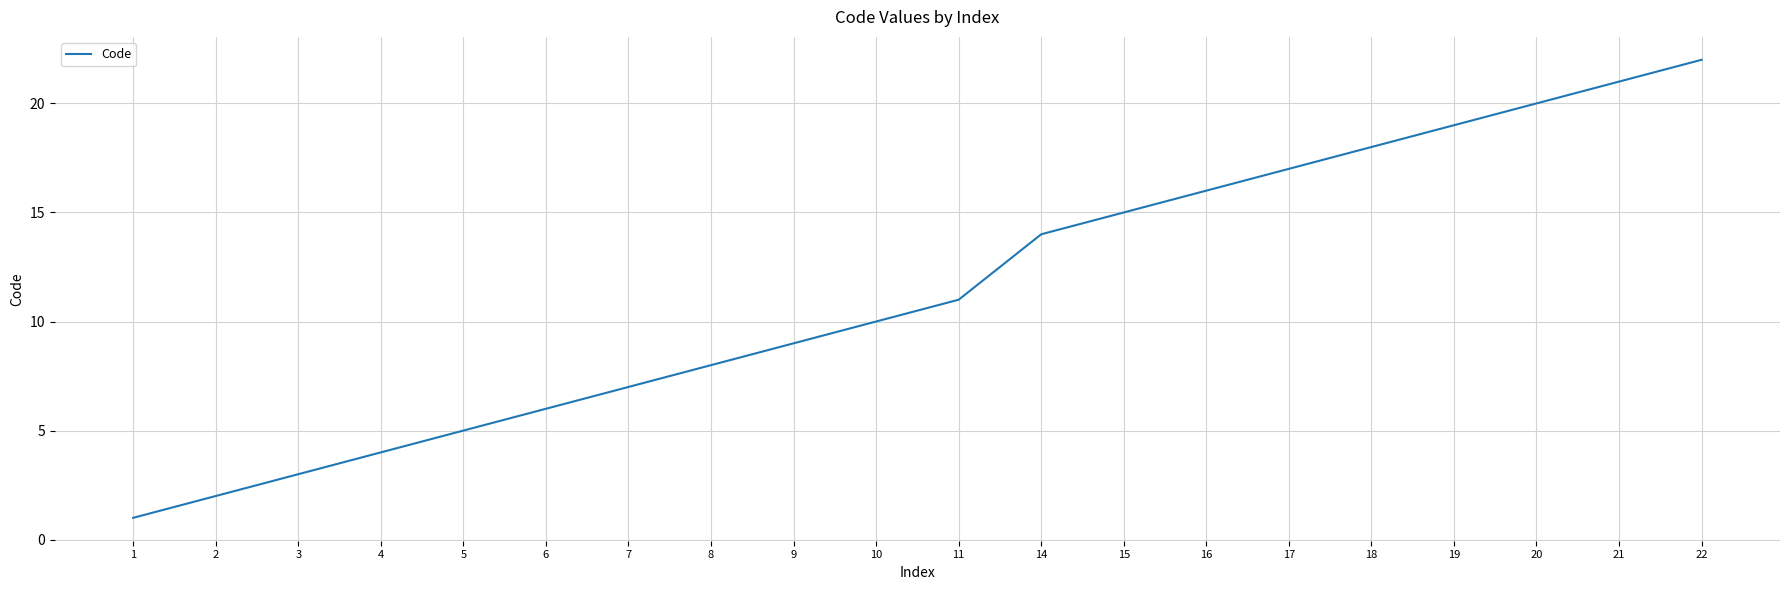

What is the greatest value displayed?

22